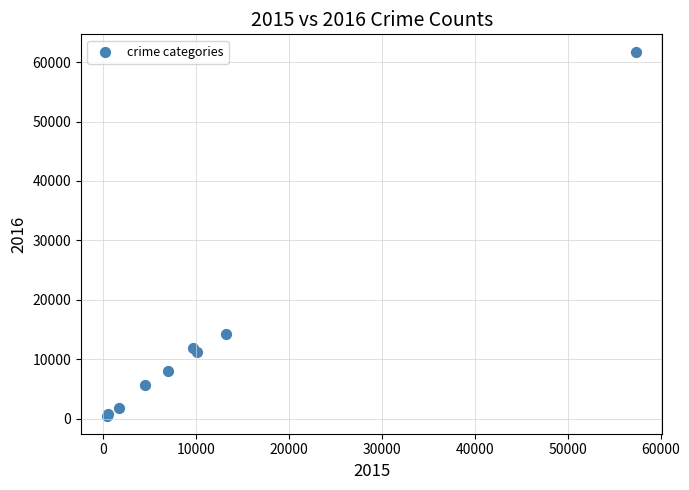

What Y value in the scatter plot is closest to 31069?

14289